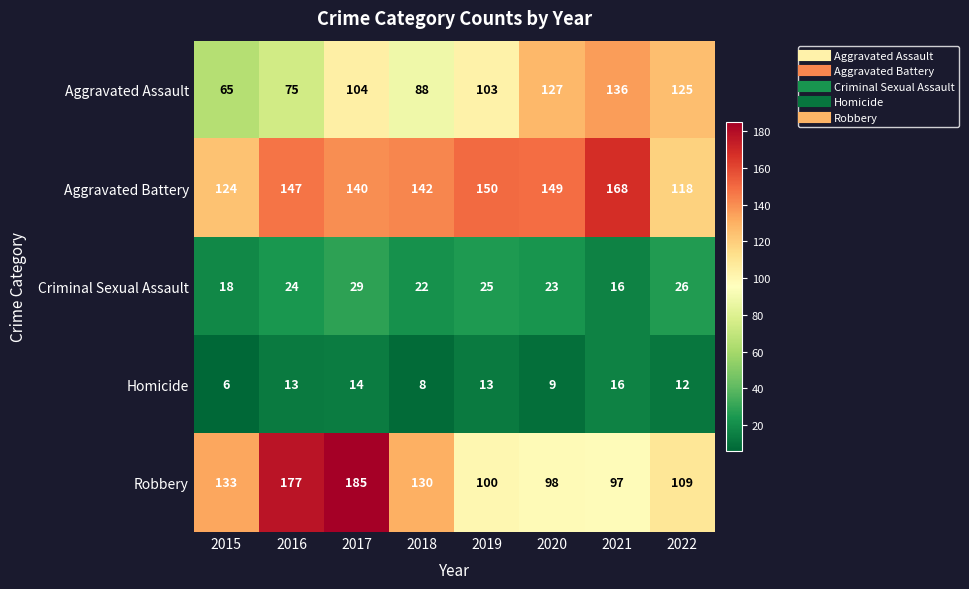

True or false: Criminal Sexual Assault has a value of 26 at 2022.

True